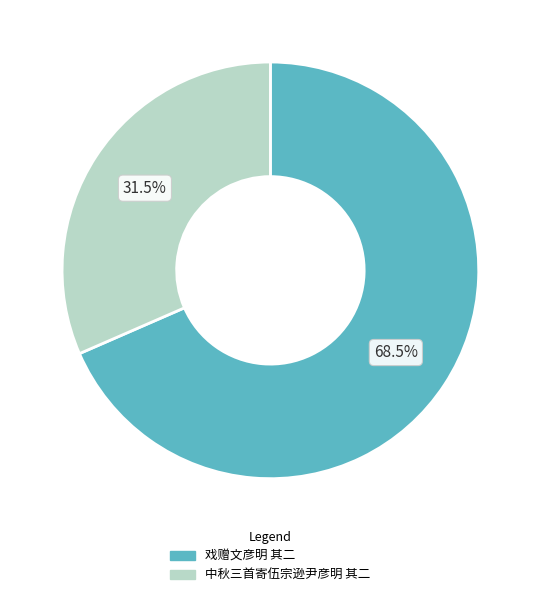

What is the majority slice?

戏赠文彦明 其二